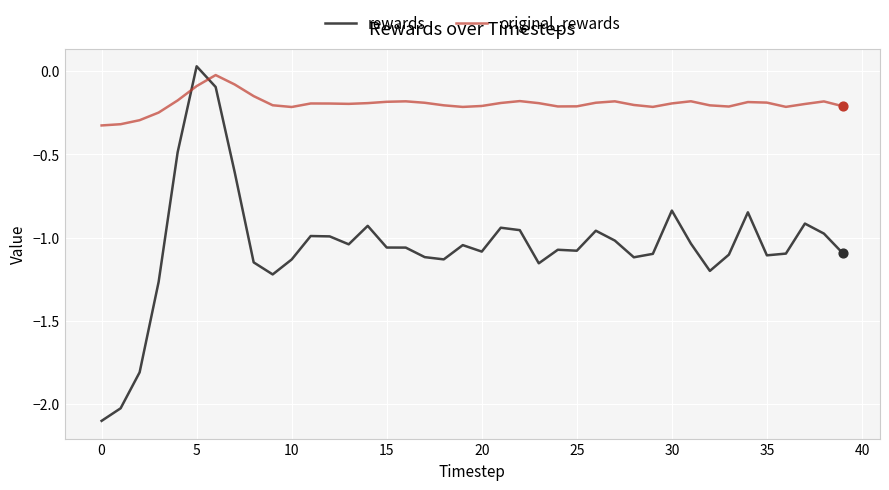

What are all the series names shown in the legend?

rewards, original_rewards